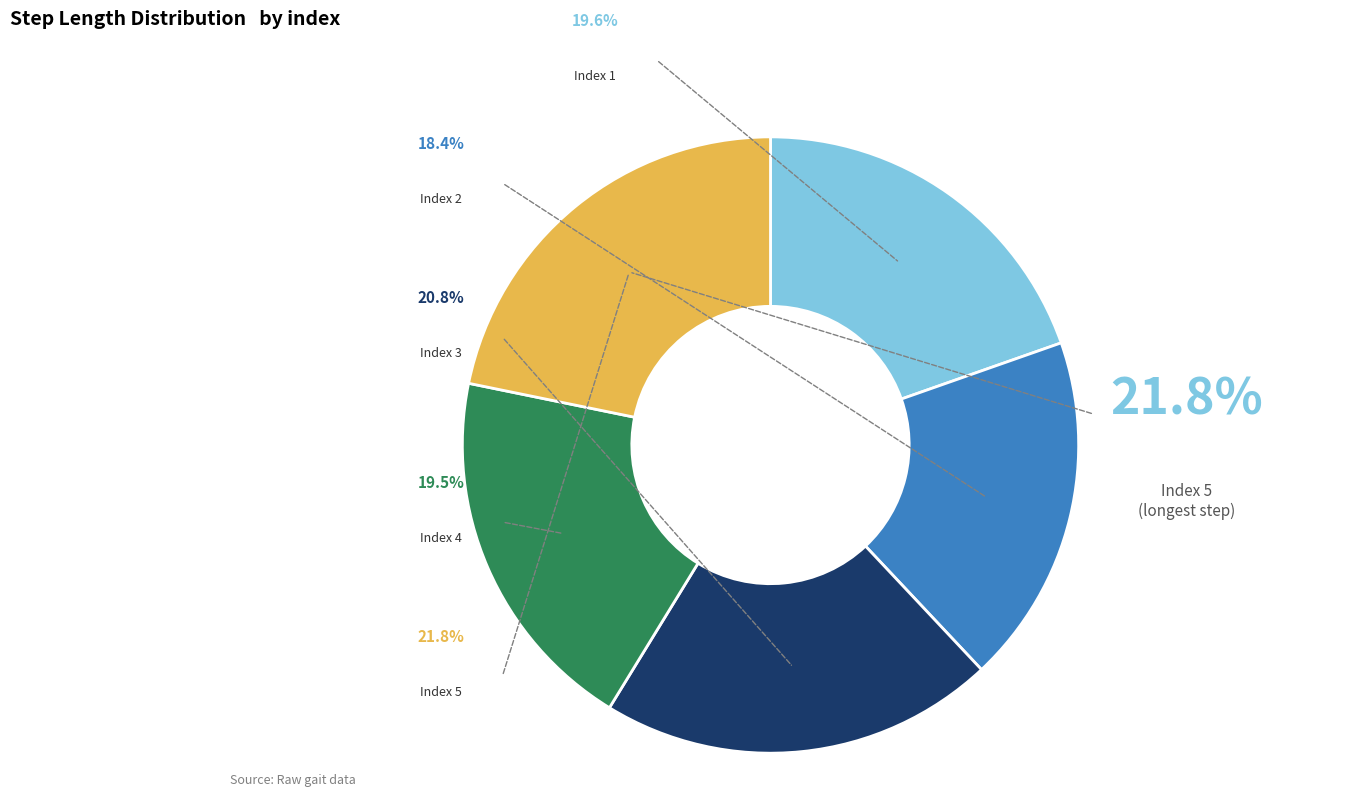

The 5 slice represents 22% of the pie. True or false?

True